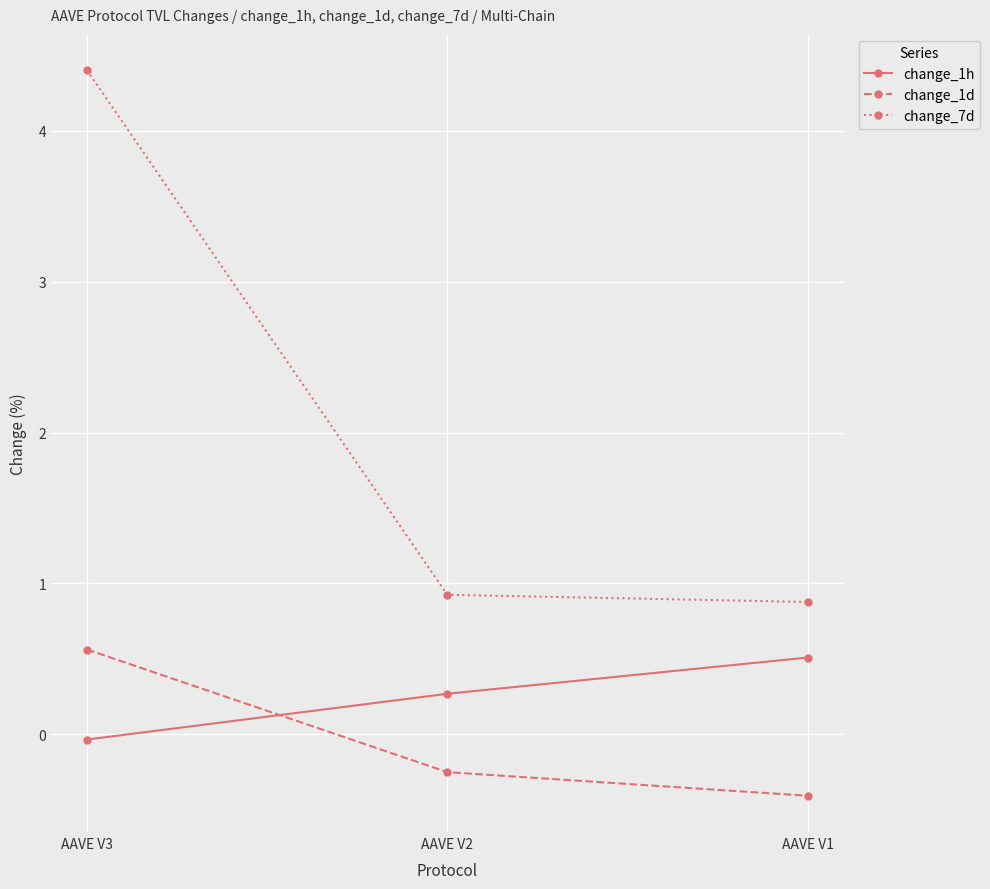

What is the value of the change_7d point at the 3rd from the left?

0.9